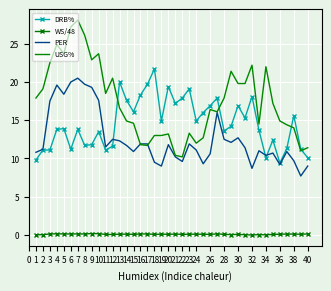

How many series are shown in this chart?

4